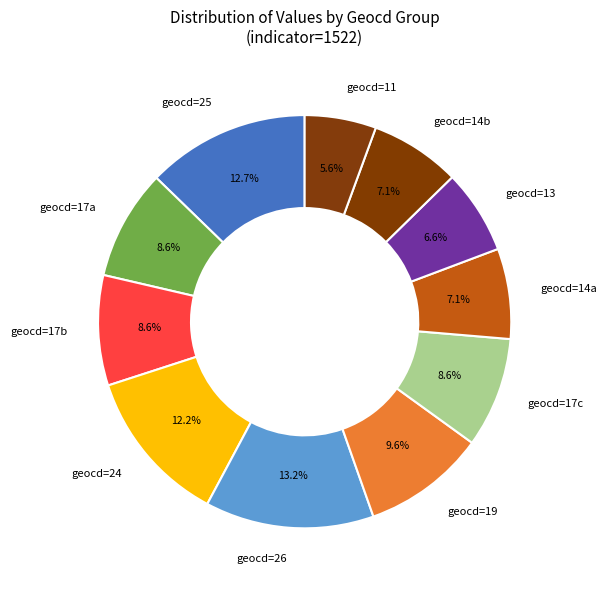

What is the ratio of the value at geocd=24 to the value at geocd=17c?

1.4